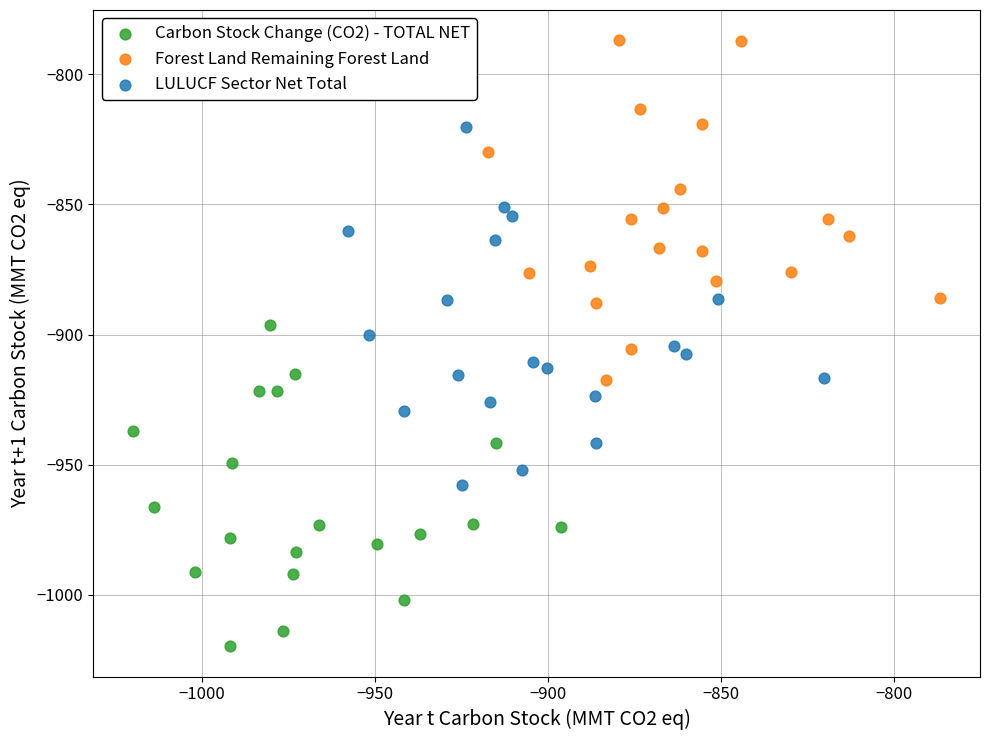

Which series has the widest spread of Y values?

LULUCF Sector Net Total